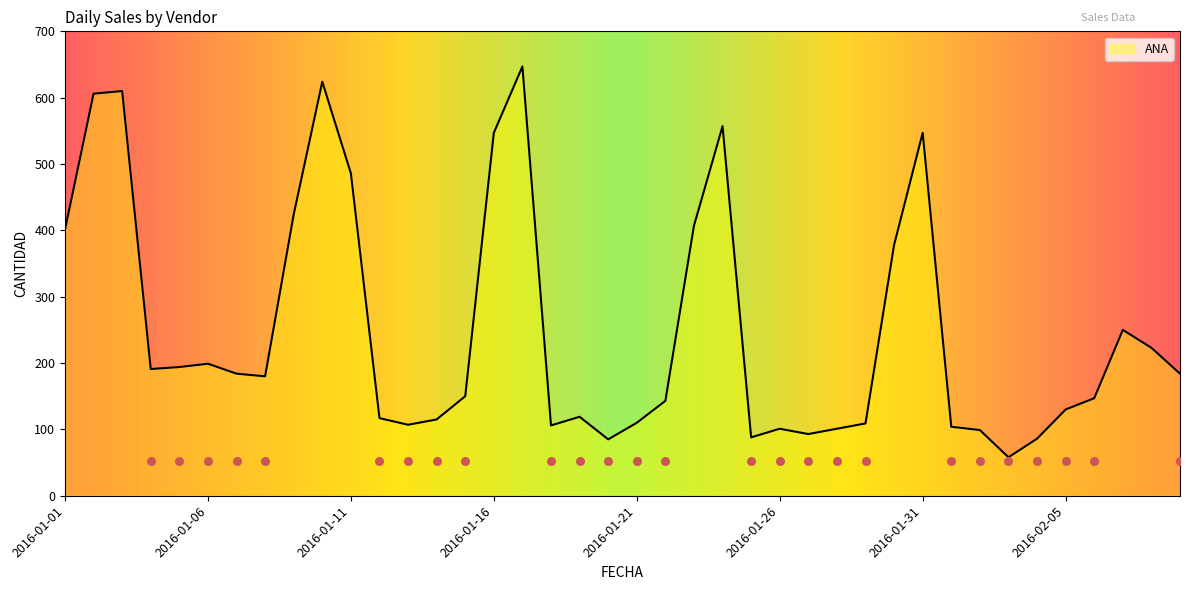

Between 2016-01-15 and 2016-02-09, which is larger?

2016-02-09